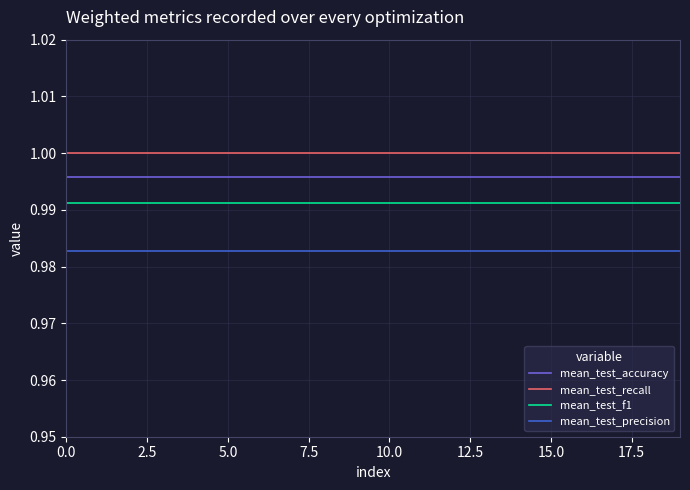

List the series in order of their overall mean, lowest first.

mean_test_precision, mean_test_f1, mean_test_accuracy, mean_test_recall